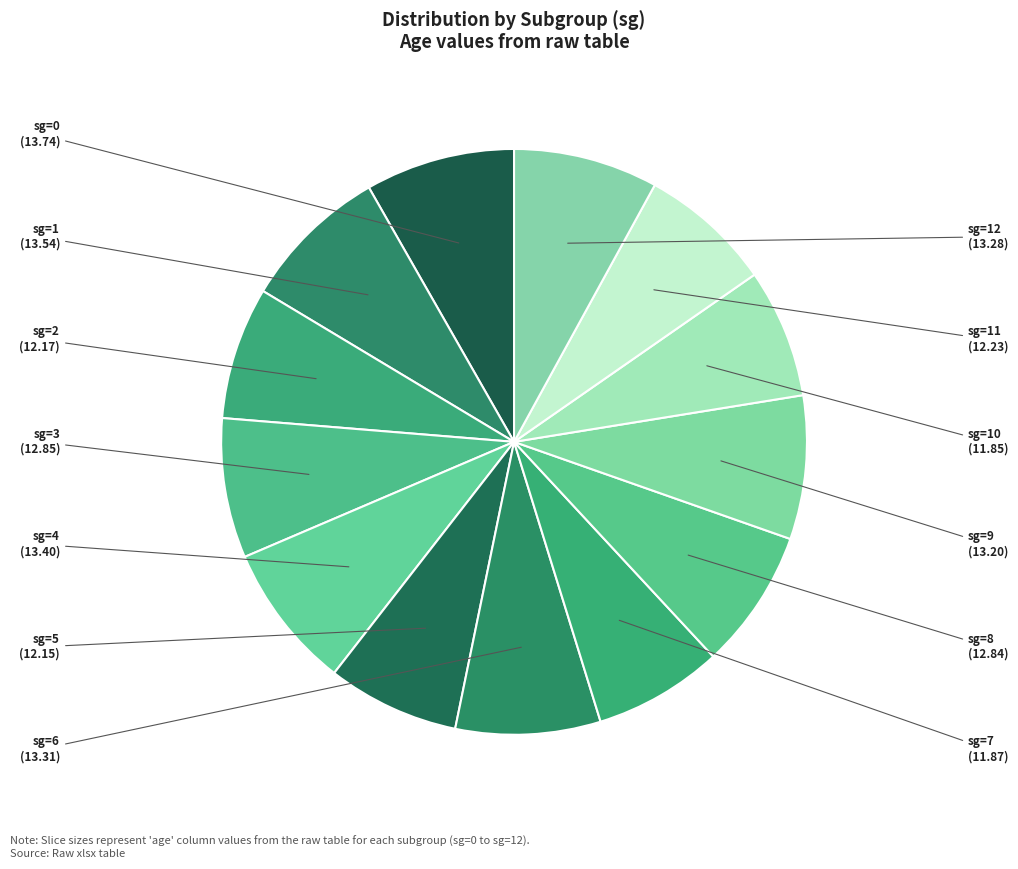

Is it true that sg=3 is 20% of the pie?

False